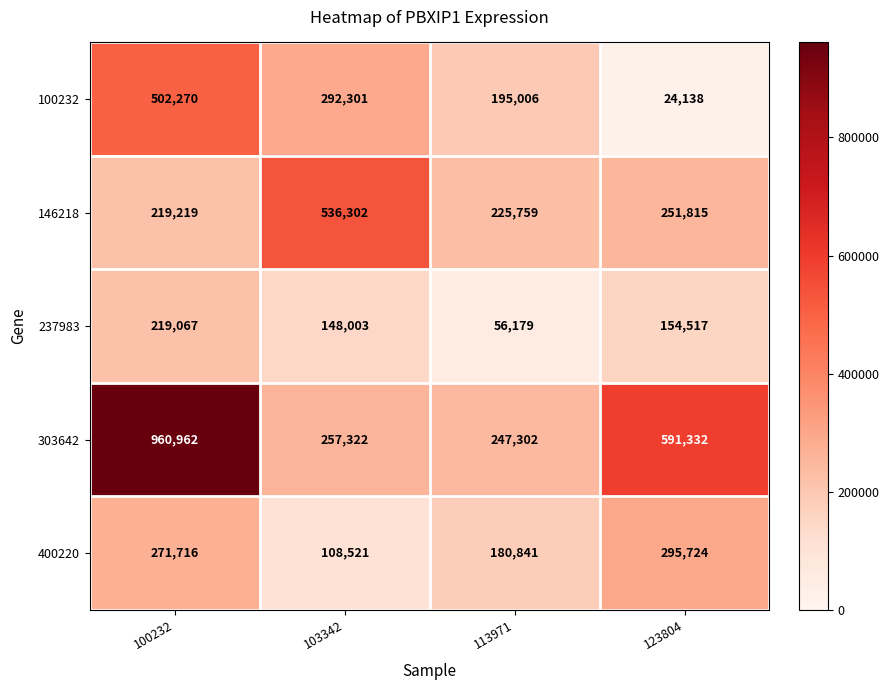

Which series changed the most between 103342 and 123804?

303642